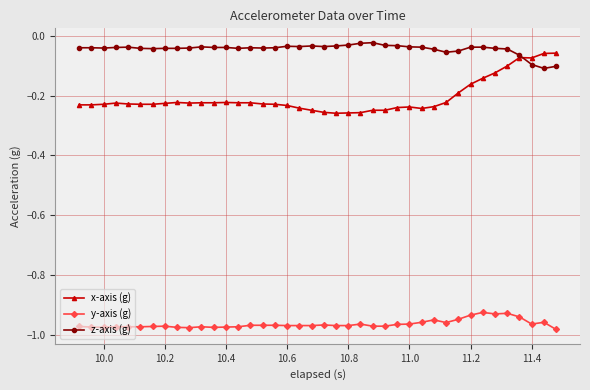

List the series in order of their overall mean, lowest first.

y-axis (g), x-axis (g), z-axis (g)